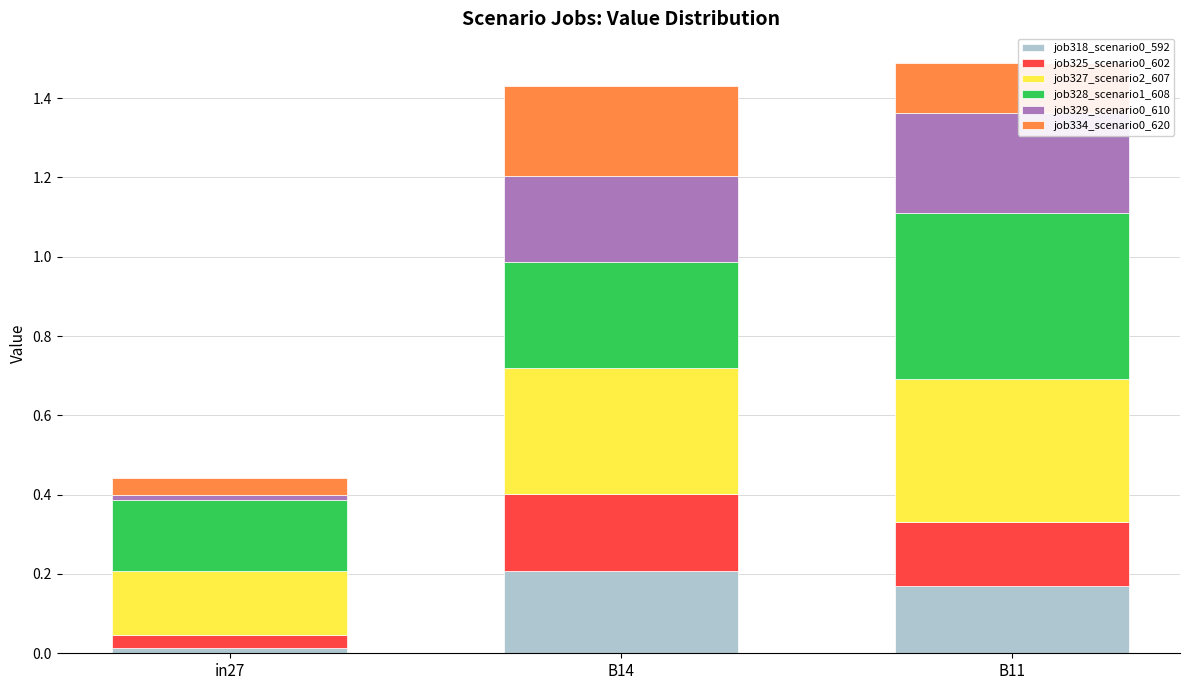

Count the number of data series in this chart.

6